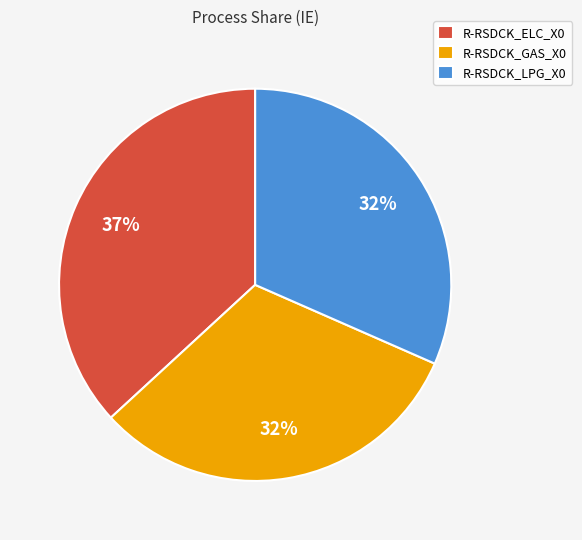

Combined, do R-RSDCK_LPG_X0 and R-RSDCK_ELC_X0 account for over 50%?

Yes